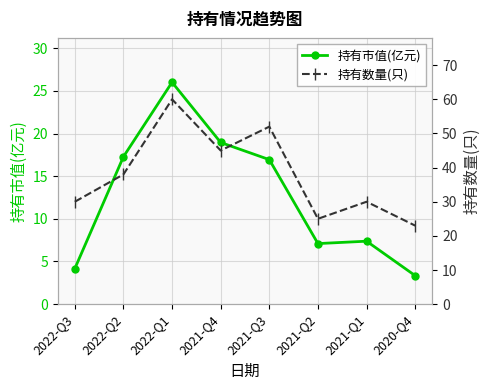

What is the label of the 3rd point from the right?

2021-Q2